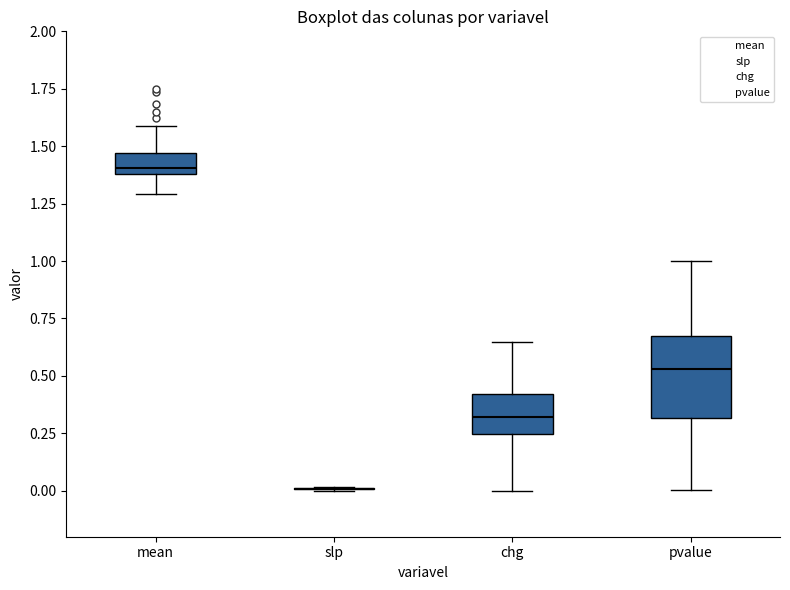

Reading left to right, read every box against the y-axis: the position of its median line, the range the box covers, and the ends of its whiskers. The values are not printed on the chart, so give them approximately, as read against the axis.

mean: median 1.40 (just above the box's lower edge), box 1.40 to 1.45, whiskers 1.30 to 1.60
slp: box collapsed to a line at 0.00, whiskers 0.00 to 0.00
chg: median 0.30, box 0.25 to 0.40, whiskers 0.00 to 0.65
pvalue: median 0.55, box 0.30 to 0.65, whiskers 0.00 to 1.00